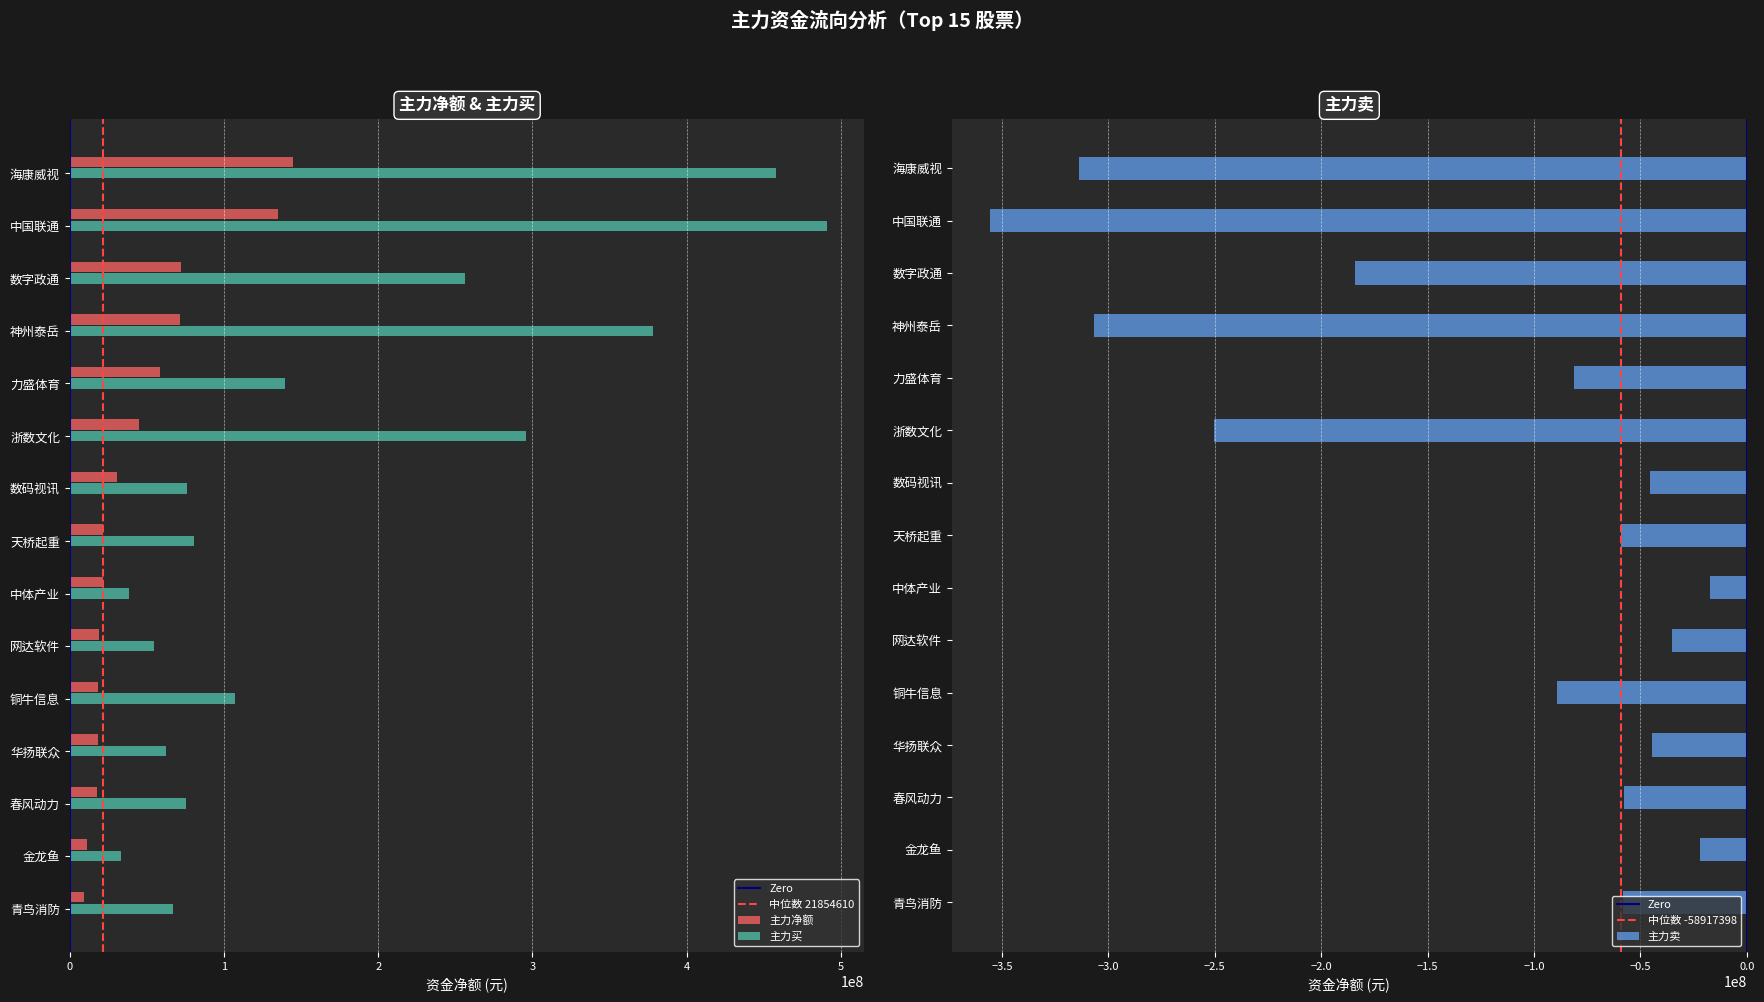

List the series in order of their peak value, highest first.

主力买, 主力净额, 主力卖